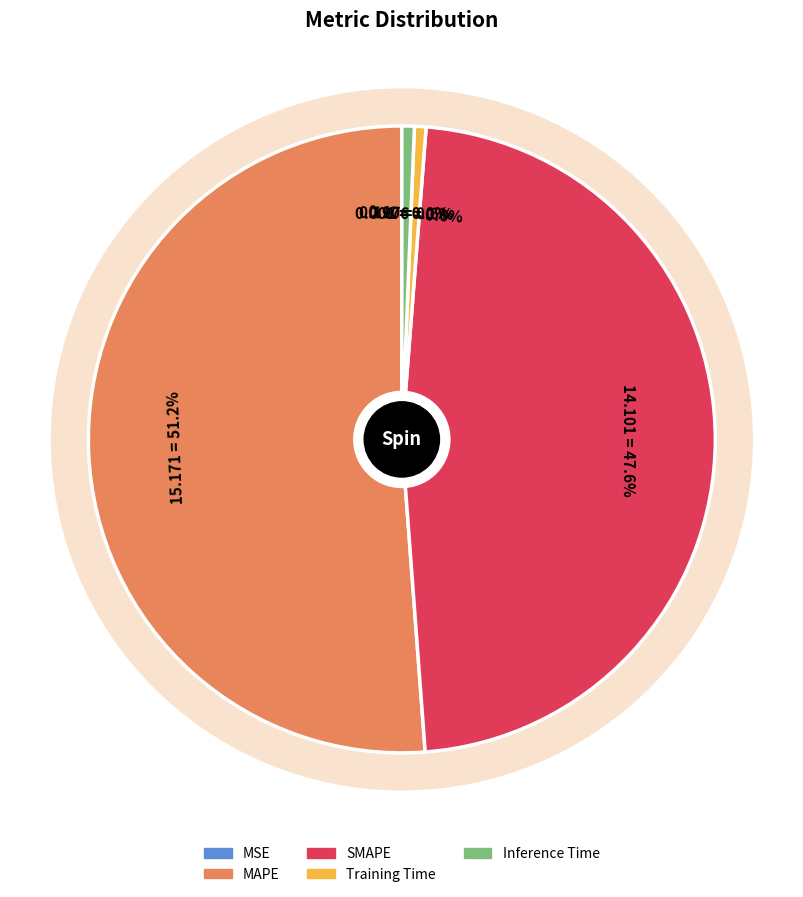

Does MSE represent more than half of the total?

No